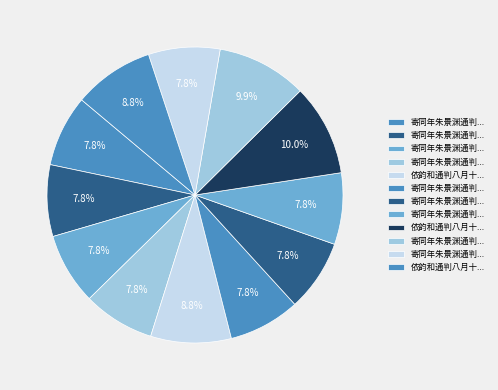

Is there any slice that represents more than half of the pie?

No